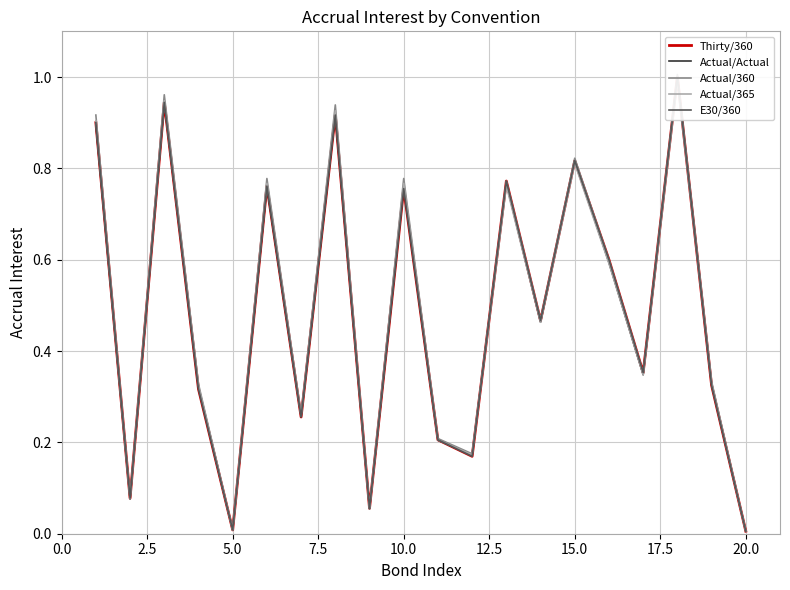

In Thirty/360, how many points are lower than both neighbors (excluding endpoints)?

7